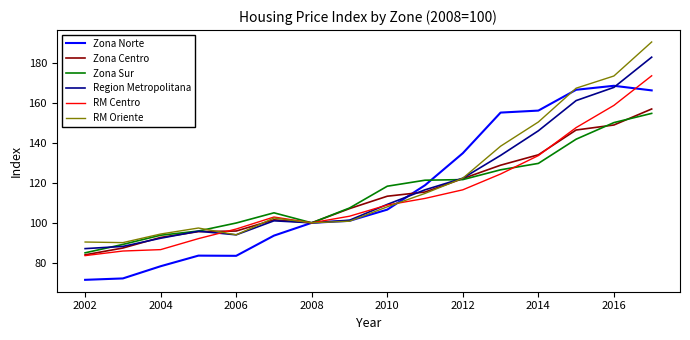

What is the difference between the maximum and second lowest values in the Zona Sur series?

65.5